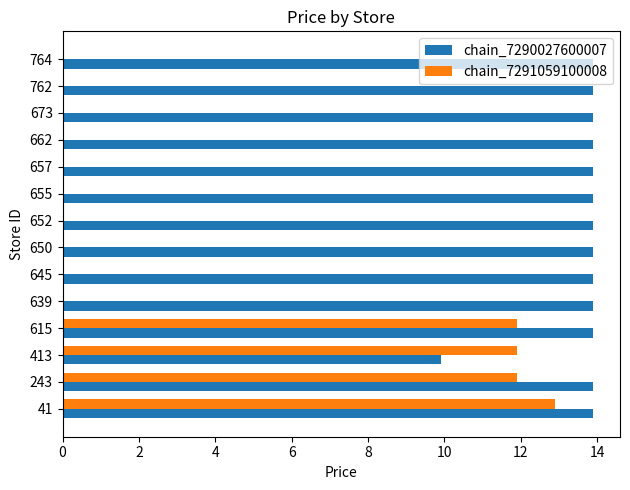

What is the sum of the chain_7291059100008 values at 243 and 673?

11.9